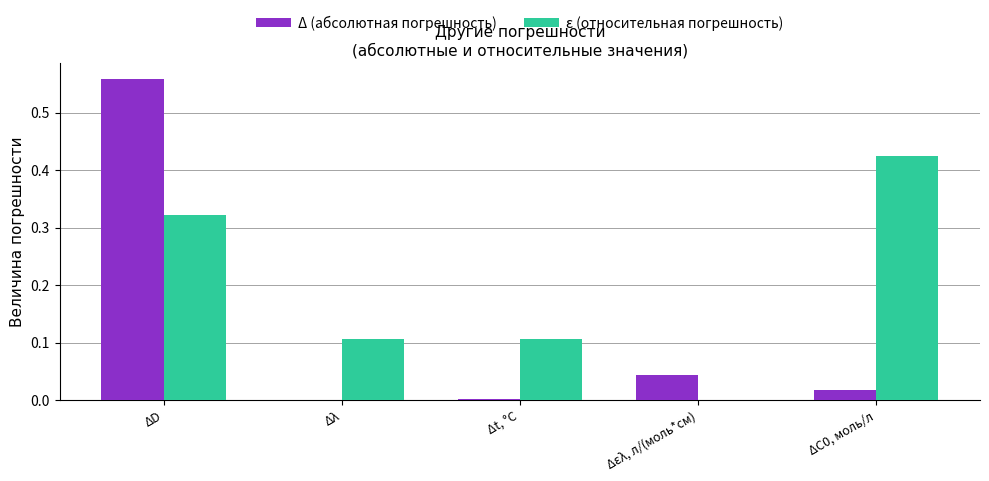

Where is ε (относительная погрешность) nearest to the value 0?

Δελ, л/(моль*см)